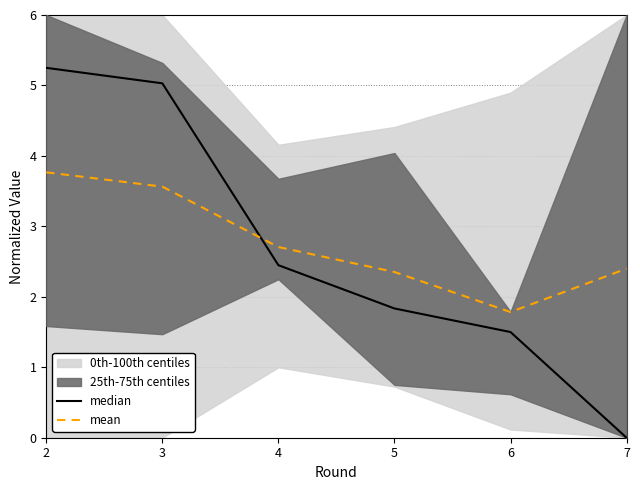

What is the value of the mean point at the 3rd from the left?

2.7